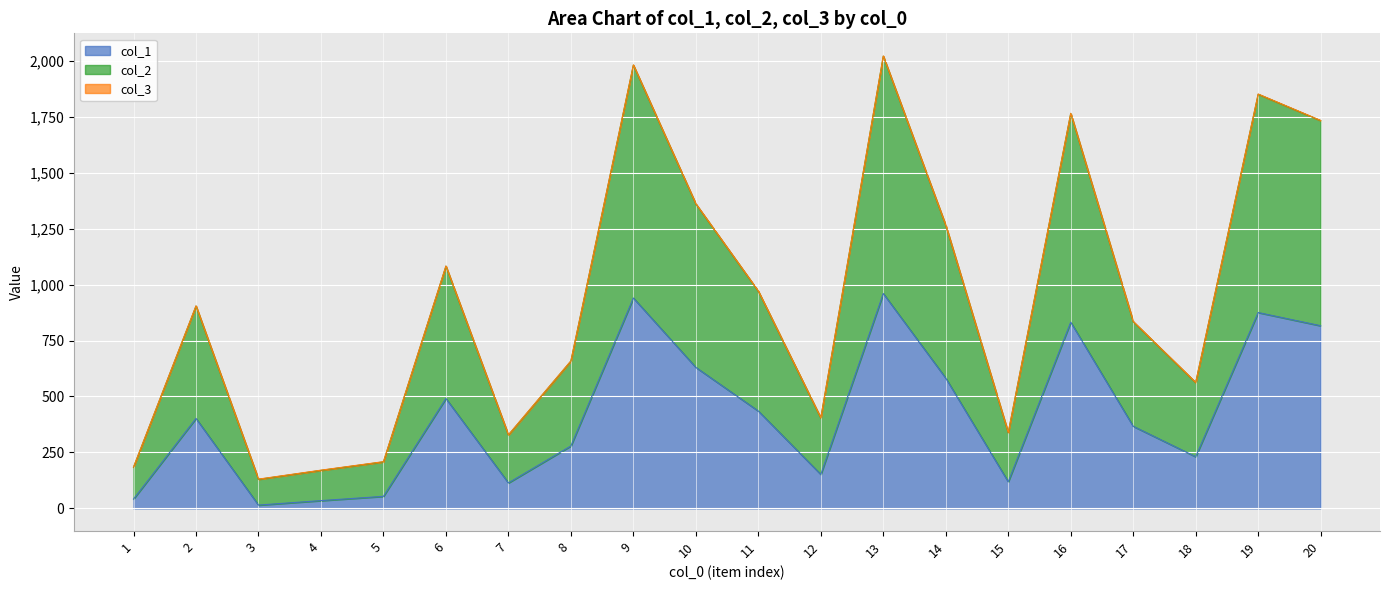

The value of col_1 at 17 is 367. True or false?

True